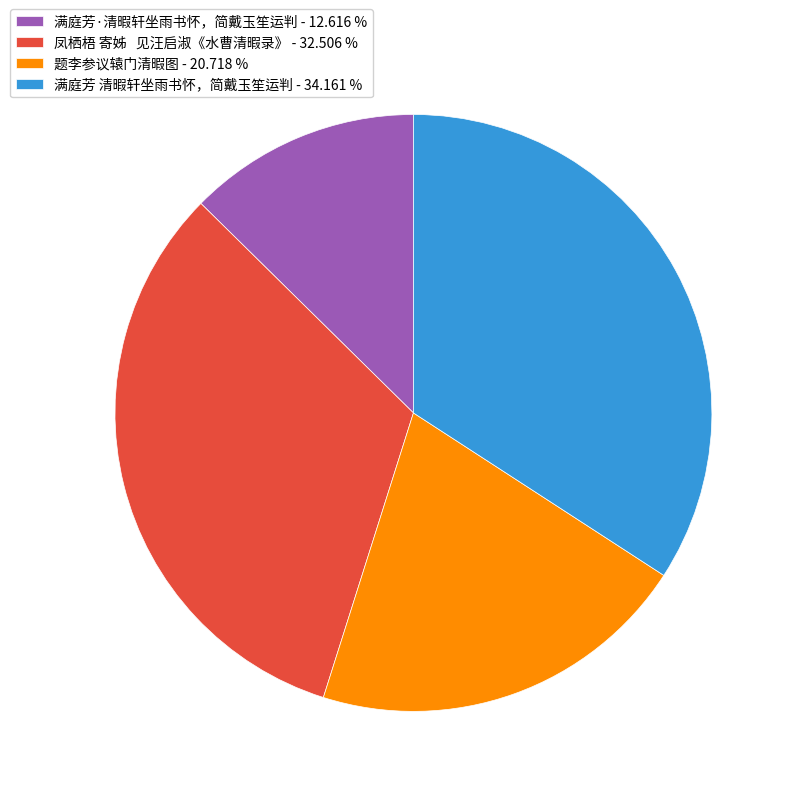

Combined, do 凤栖梧 寄姊 见汪启淑《水曹清暇录》 - 32.506 % and 满庭芳·清暇轩坐雨书怀，简戴玉笙运判 - 12.616 % account for over 50%?

No